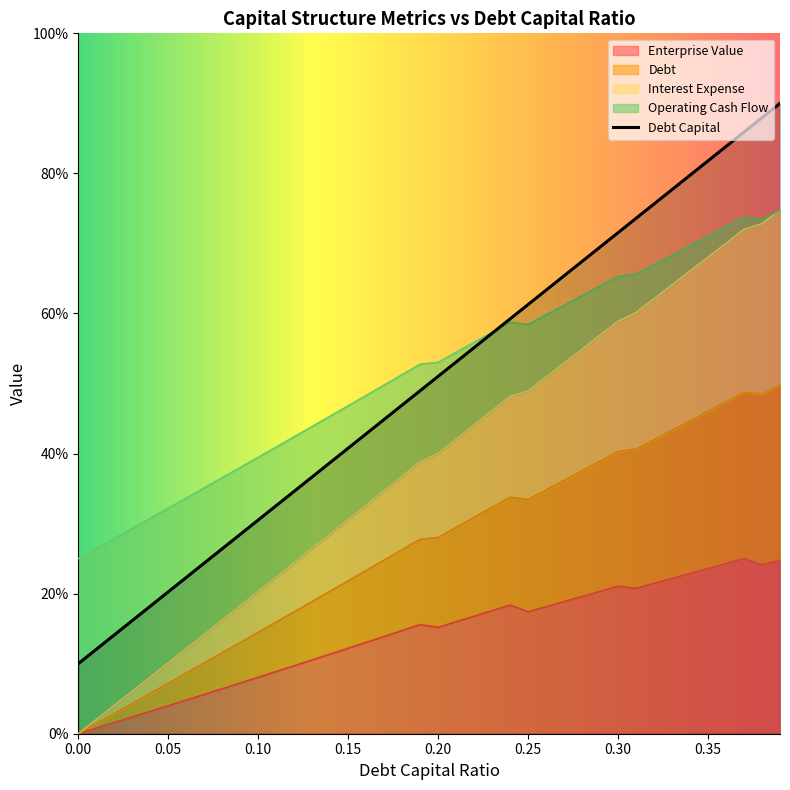

What are all the series names shown in the legend?

debt_capital, enterprise_value, debt, interest_expense, operating_cash_flow